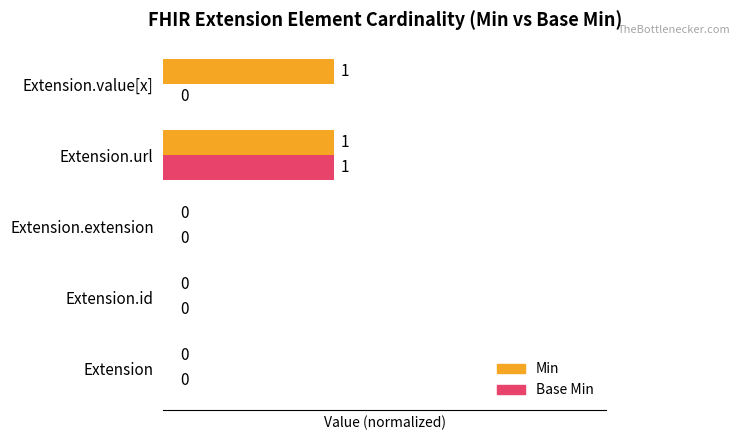

What is the maximum value for Min?

0.5